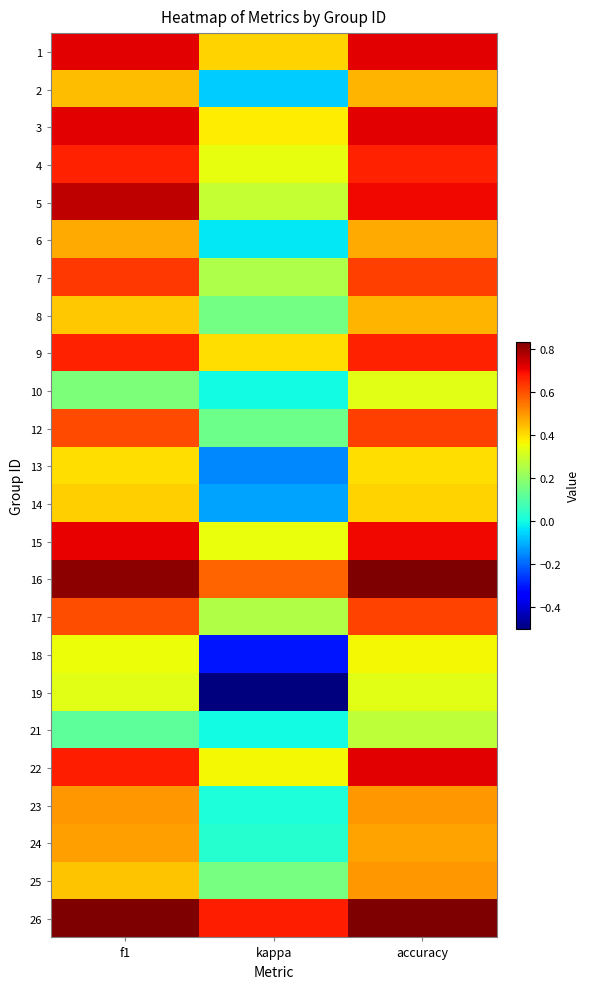

Reading left to right, list all the values displayed in this chart.

1: f1=0.7	kappa=0.4	accuracy=0.7
2: f1=0.4	kappa=-0.1	accuracy=0.5
3: f1=0.7	kappa=0.4	accuracy=0.7
4: f1=0.7	kappa=0.3	accuracy=0.7
5: f1=0.8	kappa=0.3	accuracy=0.7
6: f1=0.5	kappa=-0.0	accuracy=0.5
7: f1=0.6	kappa=0.2	accuracy=0.6
8: f1=0.4	kappa=0.2	accuracy=0.5
9: f1=0.7	kappa=0.4	accuracy=0.7
10: f1=0.2	kappa=0.0	accuracy=0.3
12: f1=0.6	kappa=0.1	accuracy=0.6
13: f1=0.4	kappa=-0.2	accuracy=0.4
14: f1=0.4	kappa=-0.1	accuracy=0.4
15: f1=0.7	kappa=0.3	accuracy=0.7
16: f1=0.8	kappa=0.6	accuracy=0.8
17: f1=0.6	kappa=0.3	accuracy=0.6
18: f1=0.4	kappa=-0.3	accuracy=0.4
19: f1=0.3	kappa=-0.5	accuracy=0.3
21: f1=0.1	kappa=0.0	accuracy=0.3
22: f1=0.7	kappa=0.4	accuracy=0.7
23: f1=0.5	kappa=0.0	accuracy=0.5
24: f1=0.5	kappa=0.0	accuracy=0.5
25: f1=0.4	kappa=0.2	accuracy=0.5
26: f1=0.8	kappa=0.7	accuracy=0.8